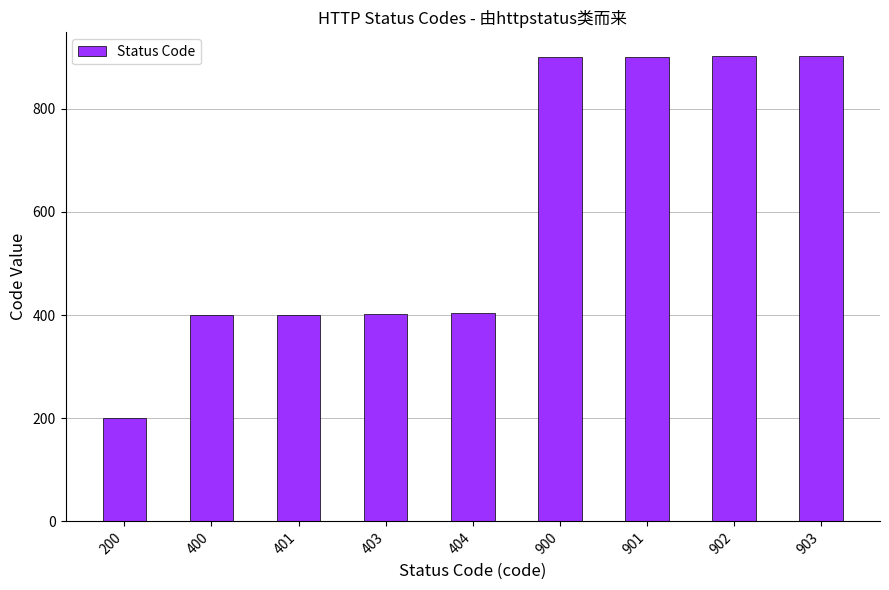

The value at 903 is 903. True or false?

True